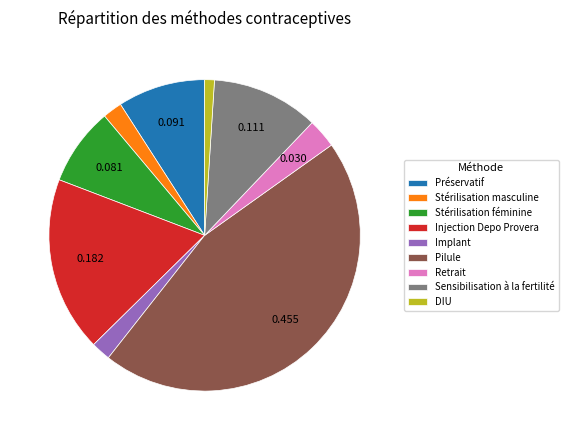

Is the sum of Injection Depo Provera and Implant greater than half?

No